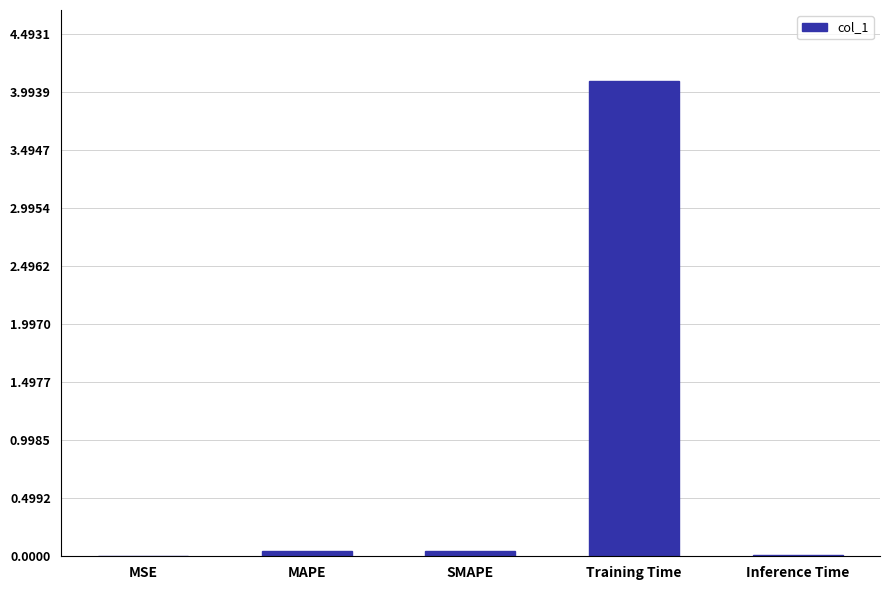

What is the sum of all values?

4.2